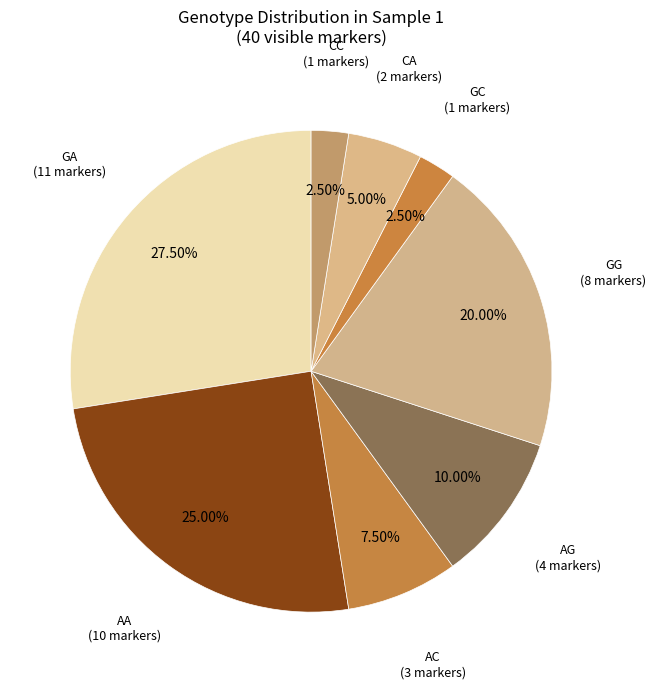

Count the number of slices in the pie.

8